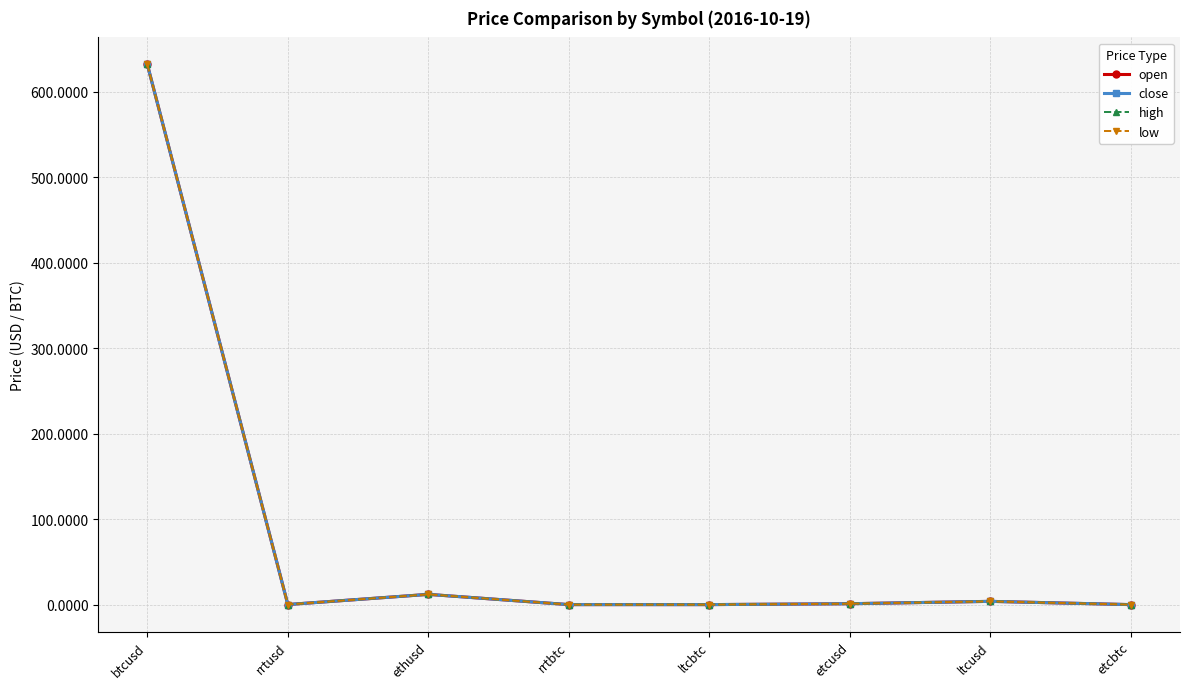

Rank the series at ltcbtc from lowest to highest value.

open, close, high, low